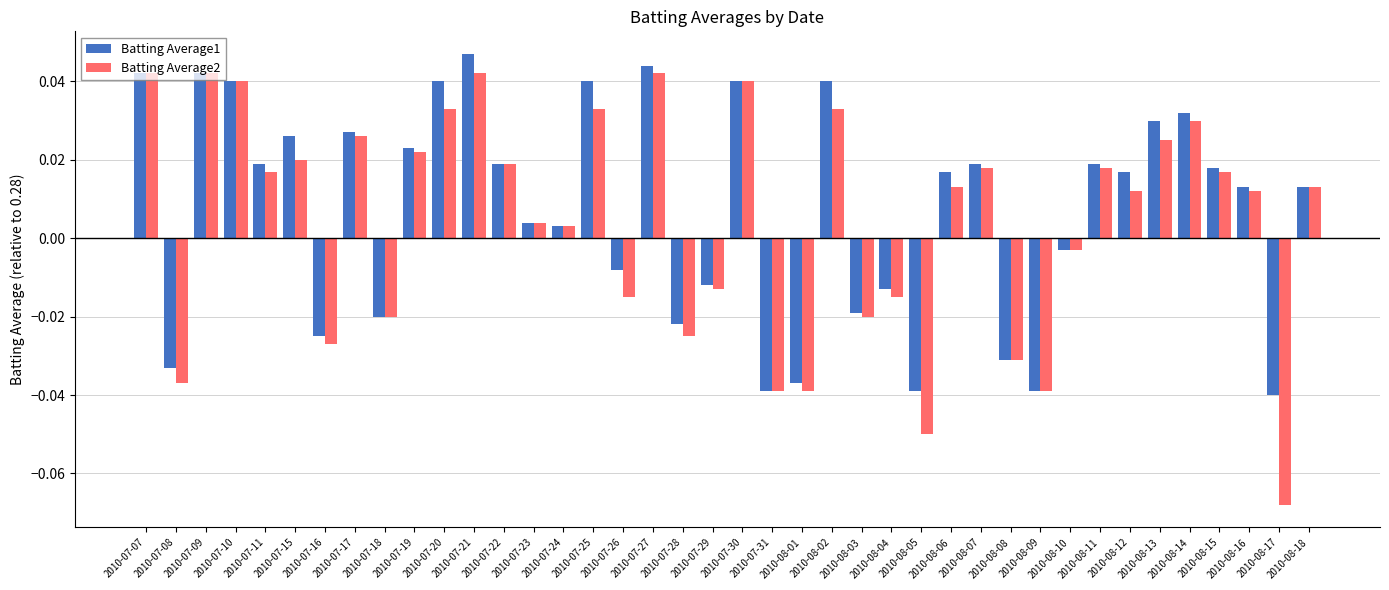

Which series has the widest spread of values?

Batting Average2